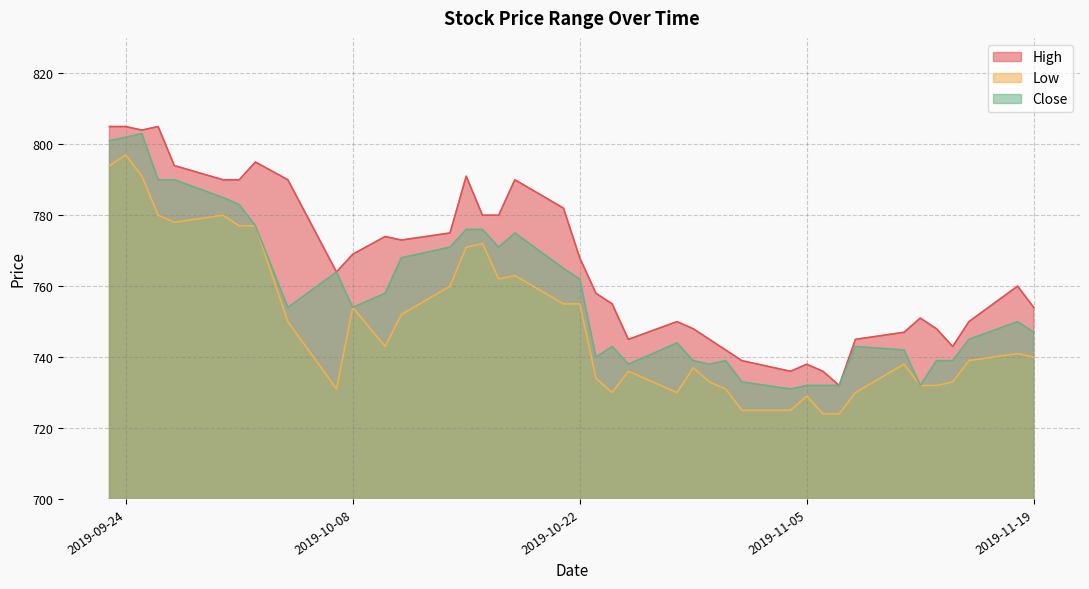

What is the maximum value shown in the chart?

805